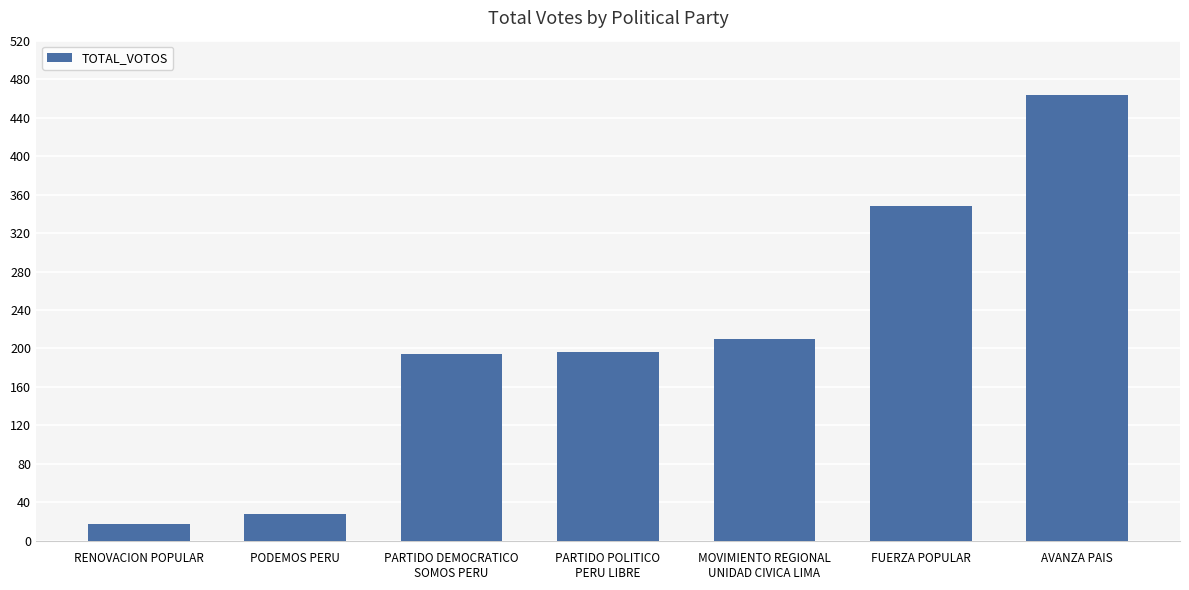

True or false: the data shows 196 at PARTIDO POLITICO
PERU LIBRE.

True